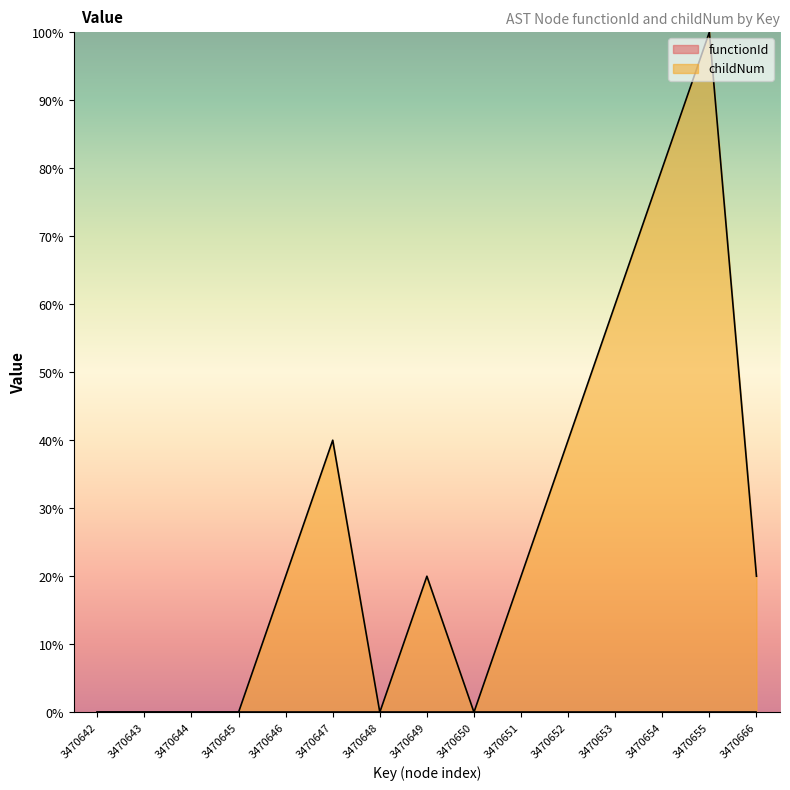

Reading left to right, transcribe all the data shown in this chart.

0.0	0.0	0.0	0.0	20.0	40.0	0.0	20.0	0.0	20.0	40.0	60.0	80.0	100.0	20.0